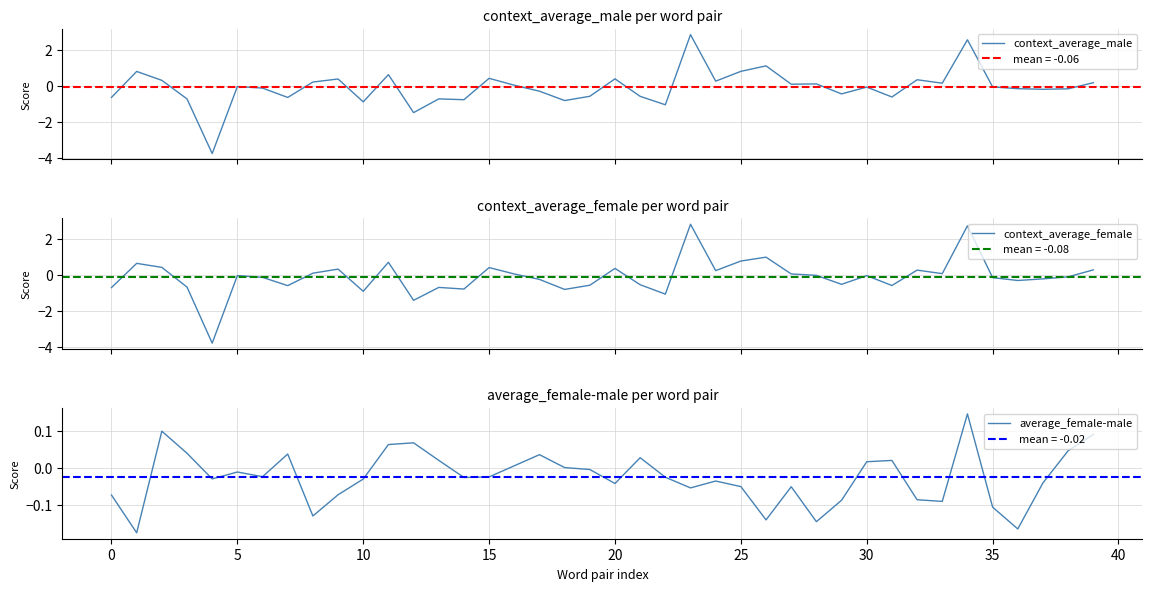

At 14, list the series in order from smallest to largest.

context_average_female, context_average_male, average_female-male